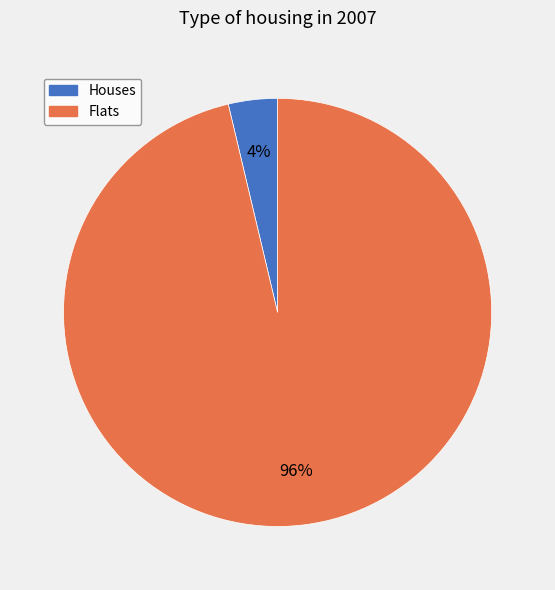

Count the number of slices in the pie.

2